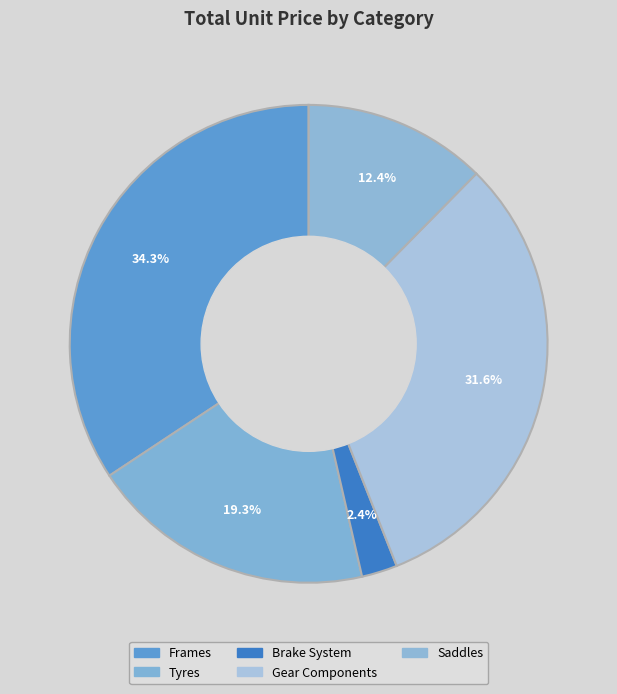

What is the ratio of the value at Brake System to the value at Frames?

0.1